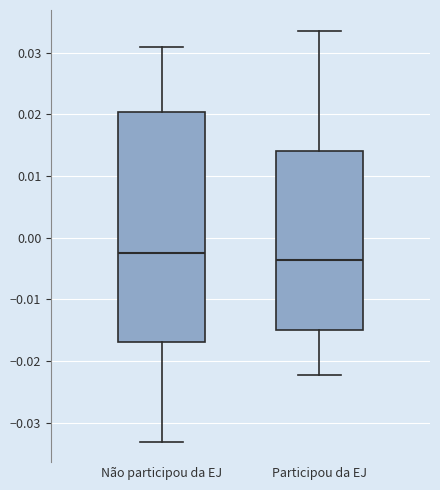

Which box is the tallest, from its lower edge to its upper edge?

Não participou da EJ